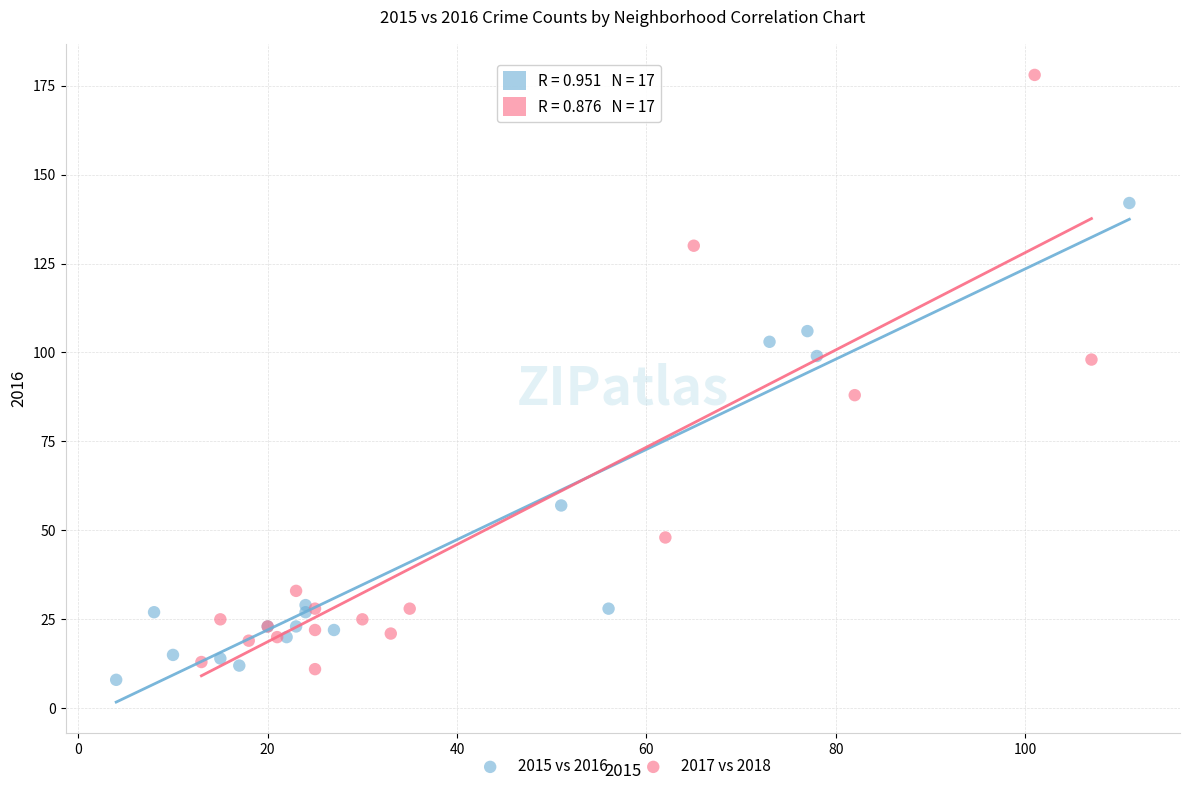

Which series has the widest spread of Y values?

2017 vs 2018